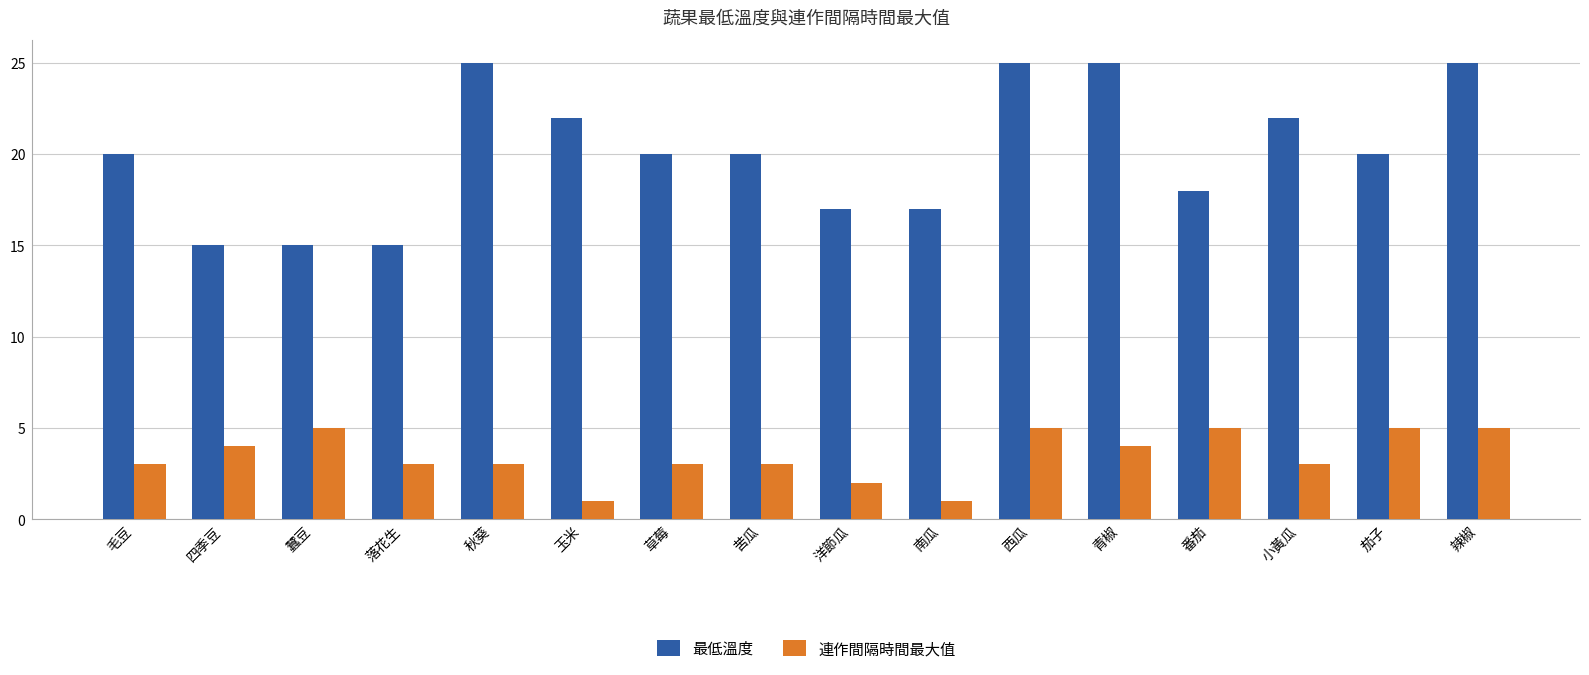

What is the difference between the second highest and minimum values in the 最低溫度 series?

10